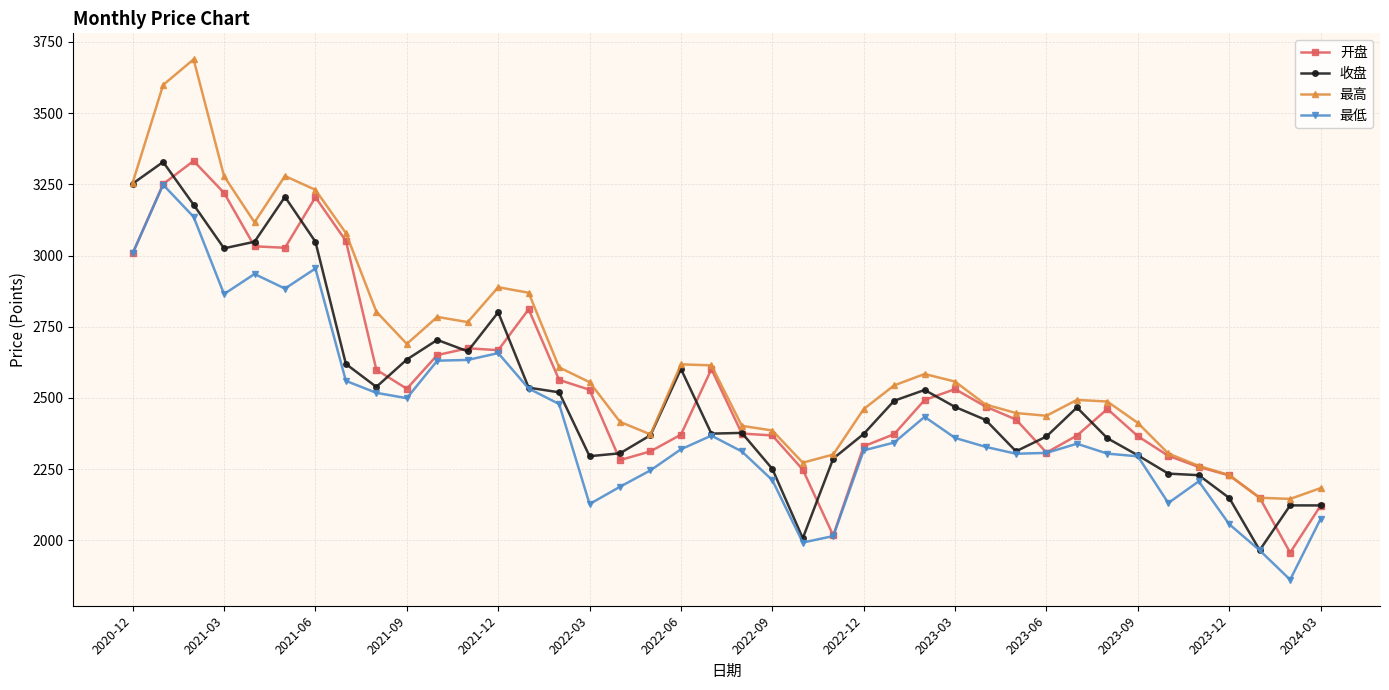

Which series has the largest total across all categories?

最高